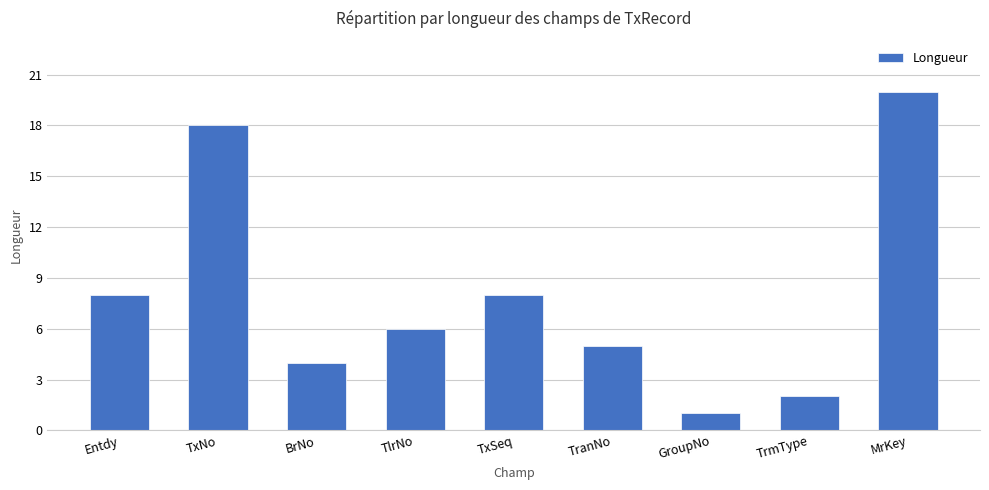

Which label corresponds to the largest value in the chart?

MrKey